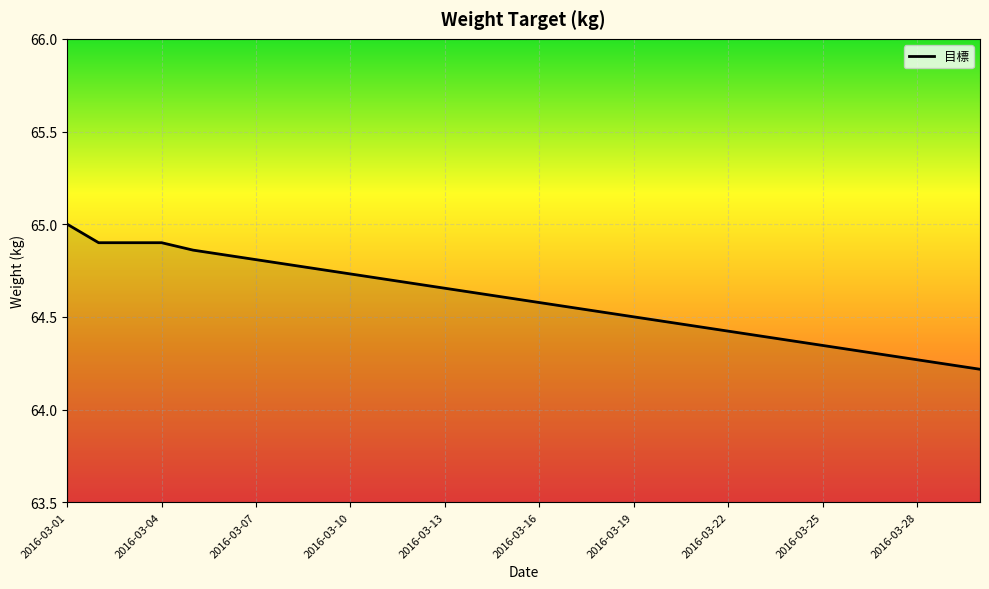

What is the maximum value shown in the chart?

65.0